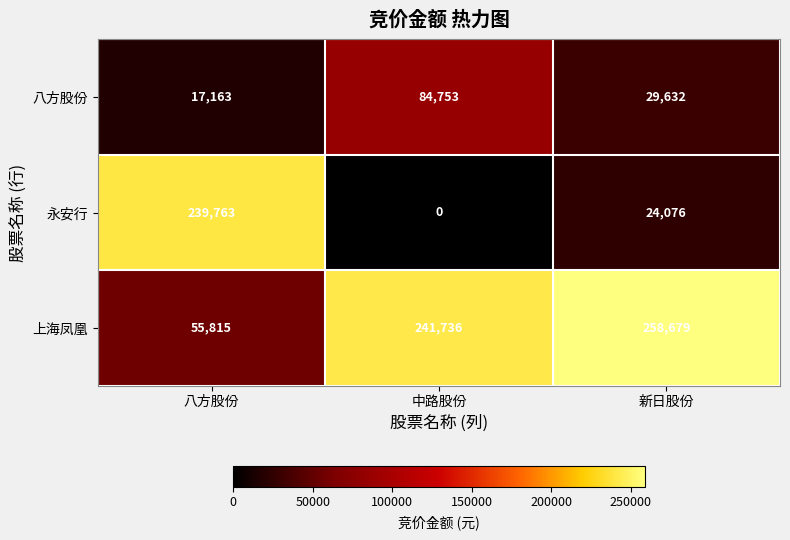

Which series has the largest range (max minus min)?

永安行